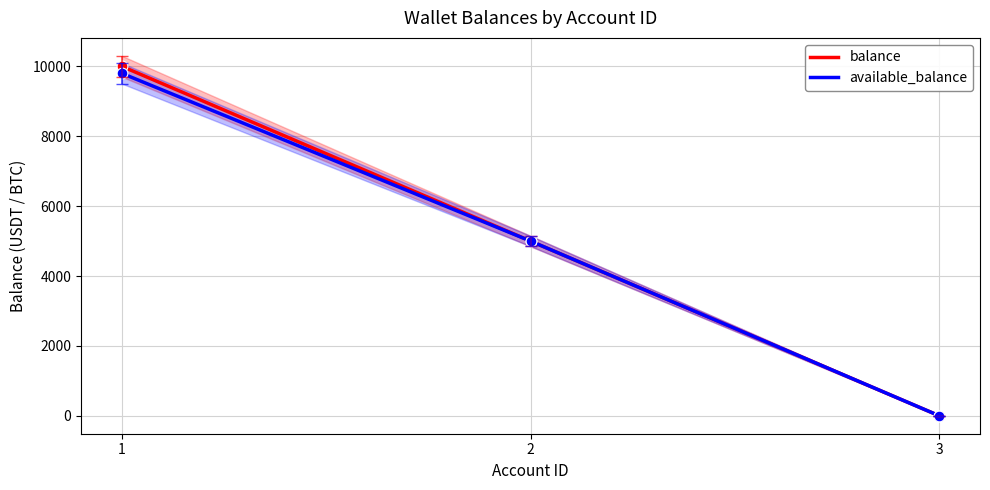

Which series has the widest spread of Y values?

balance